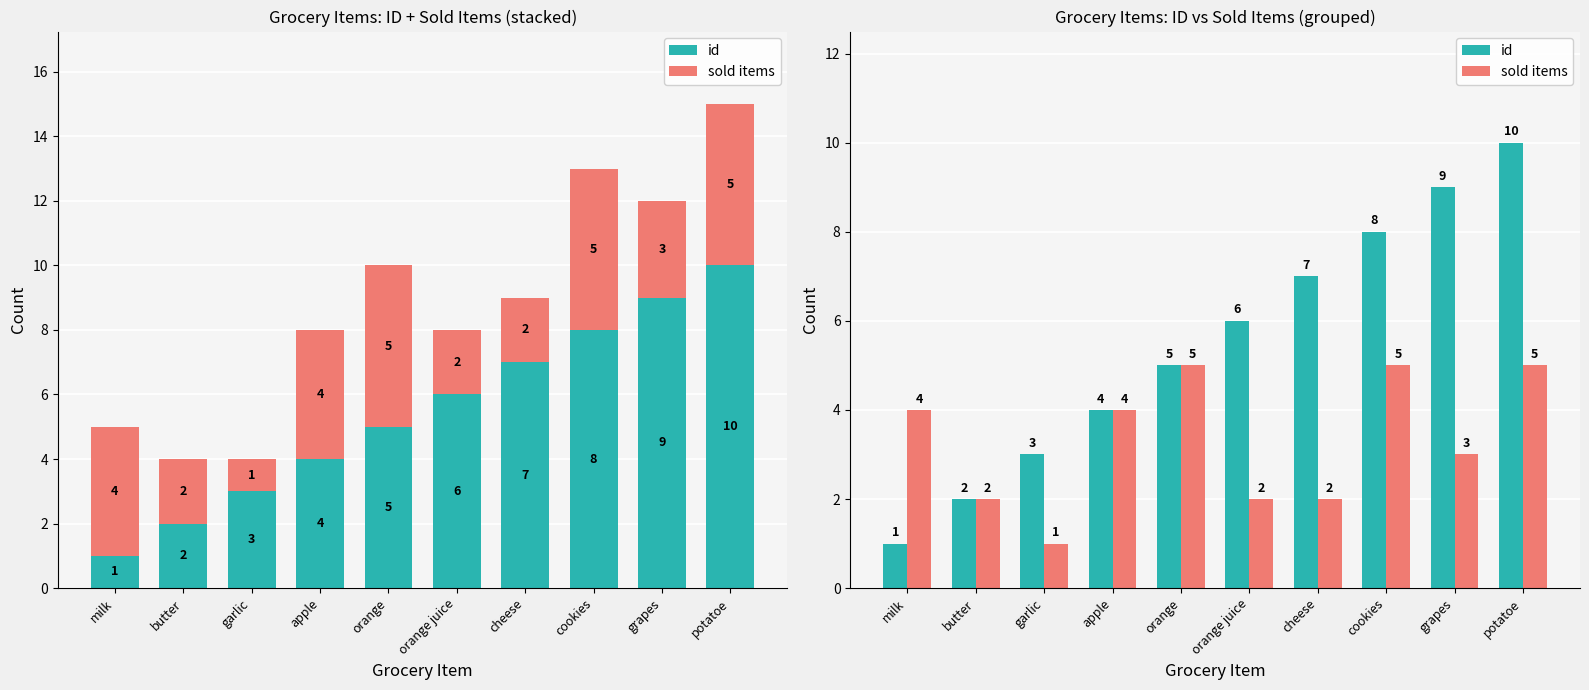

Reading right to left, transcribe all the data shown in this chart.

id: 10	9	8	7	6	5	4	3	2	1
sold items: 5	3	5	2	2	5	4	1	2	4